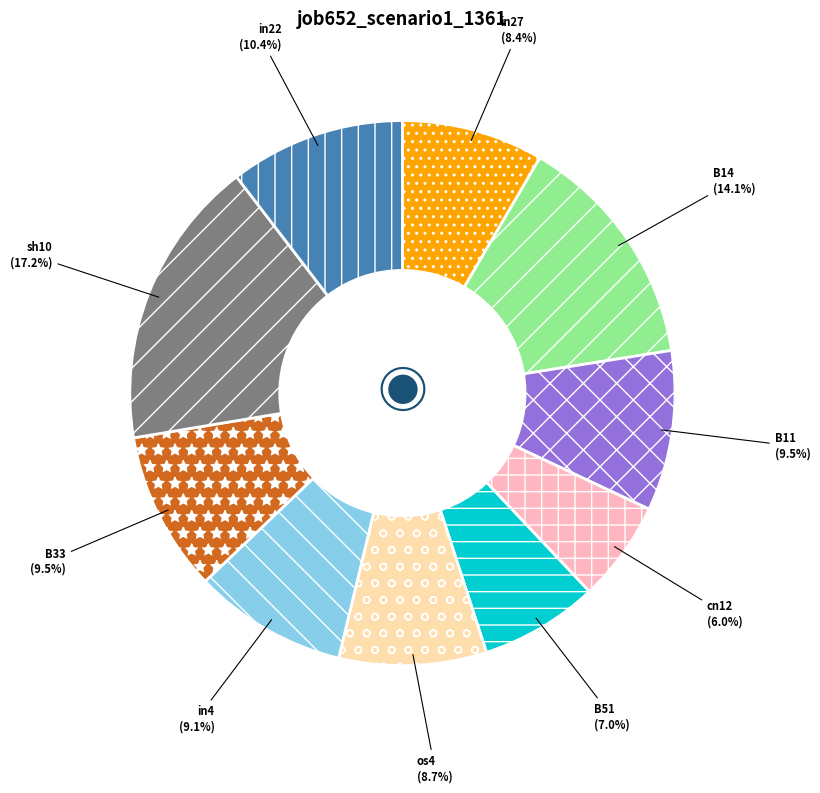

Which category has the smallest portion of the pie?

cn12